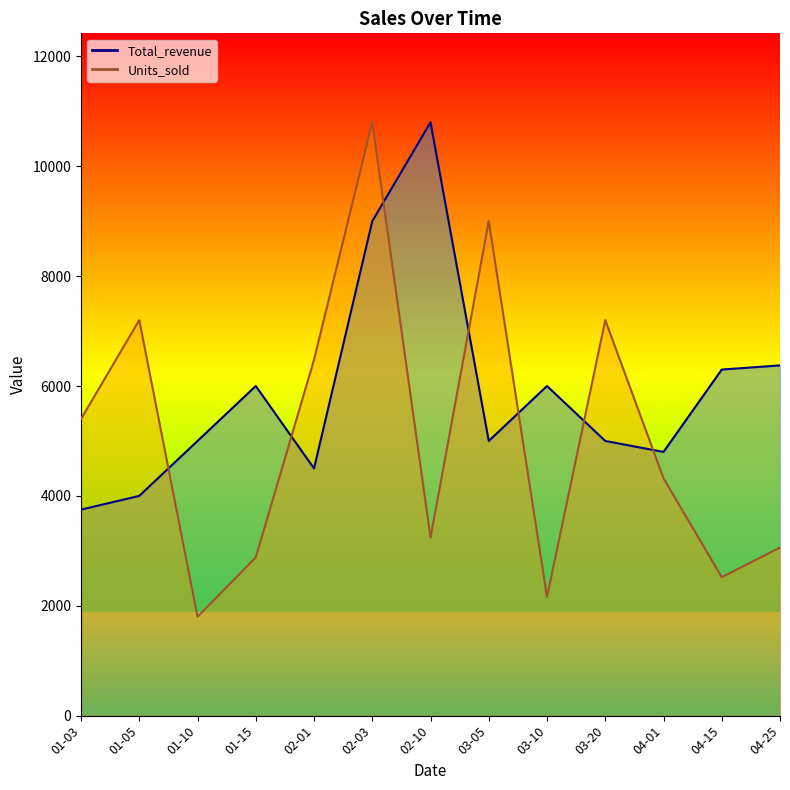

Reading left to right, extract all data points from this chart.

Total_revenue_line: 01-03=3750	01-05=4000	01-10=5000	01-15=6000	02-01=4500	02-03=9000	02-10=10800	03-05=5000	03-10=6000	03-20=5000	04-01=4800	04-15=6300	04-25=6375
Units_sold_line: 01-03=5400	01-05=7200	01-10=1800	01-15=2880	02-01=6480	02-03=10800	02-10=3240	03-05=9000	03-10=2160	03-20=7200	04-01=4320	04-15=2520	04-25=3060